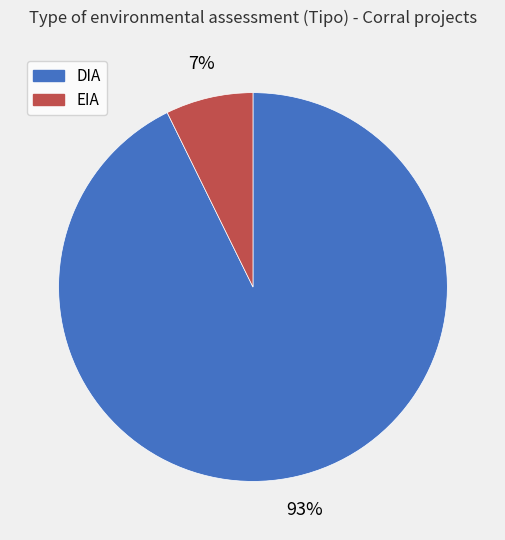

True or false: EIA accounts for 7% of the total.

True